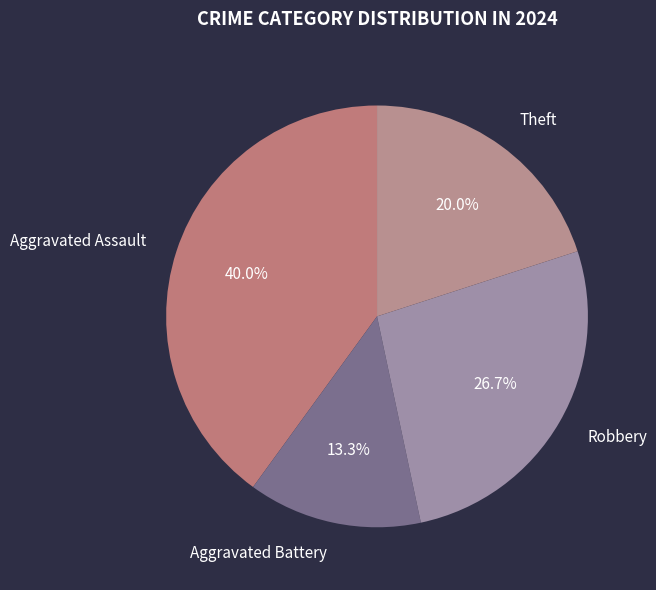

Is the sum of Aggravated Assault and Theft greater than half?

Yes